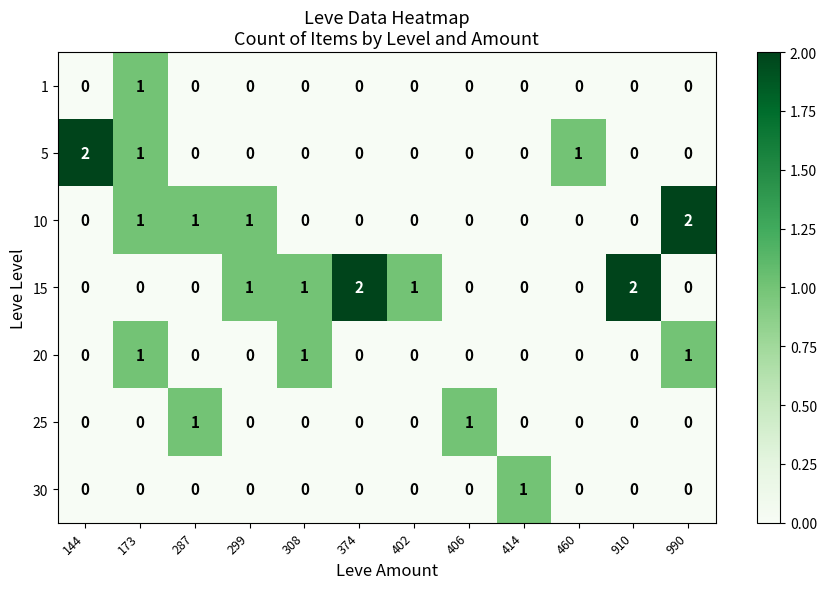

True or false: 15 has a value of 1 at 299.

True